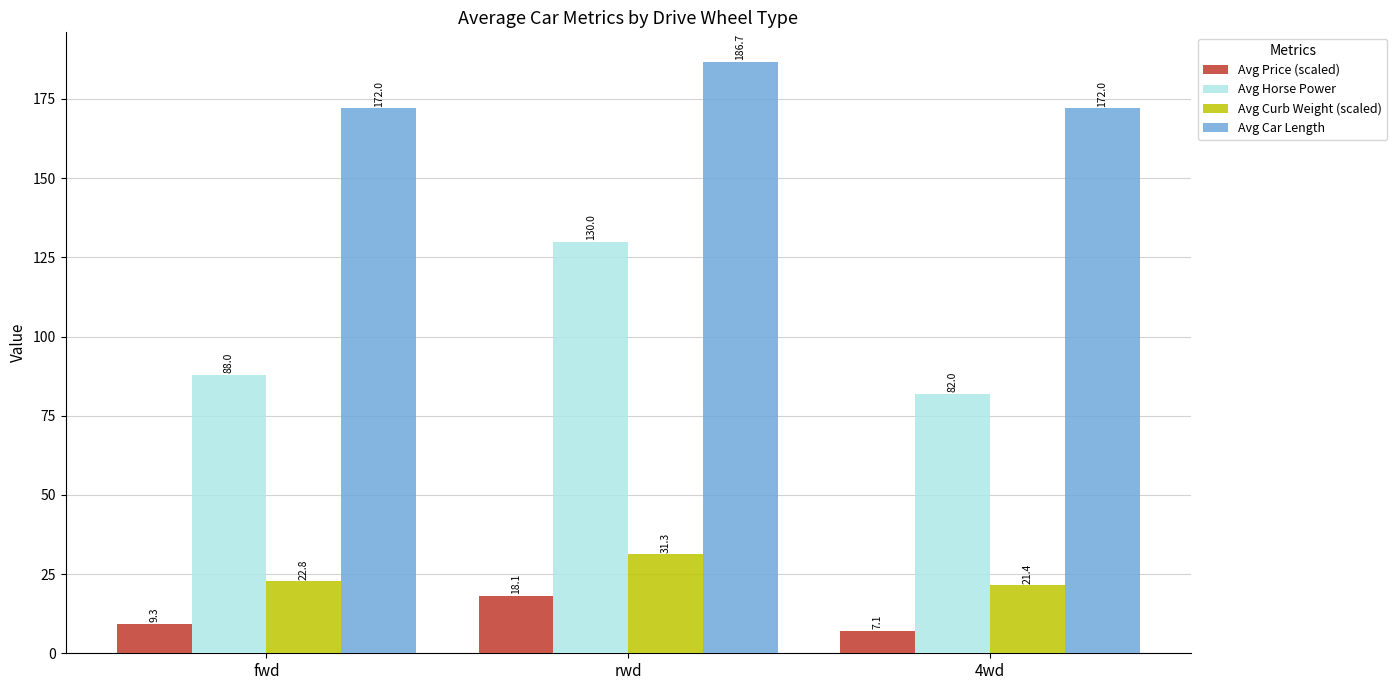

The value of Avg Horse Power at 4wd is 129.9. True or false?

False